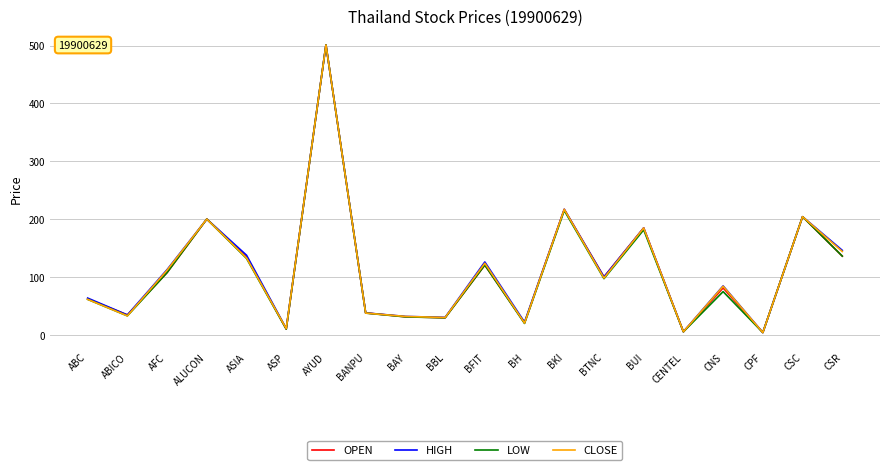

What is the difference between the highest and lowest values at BFIT?

5.4